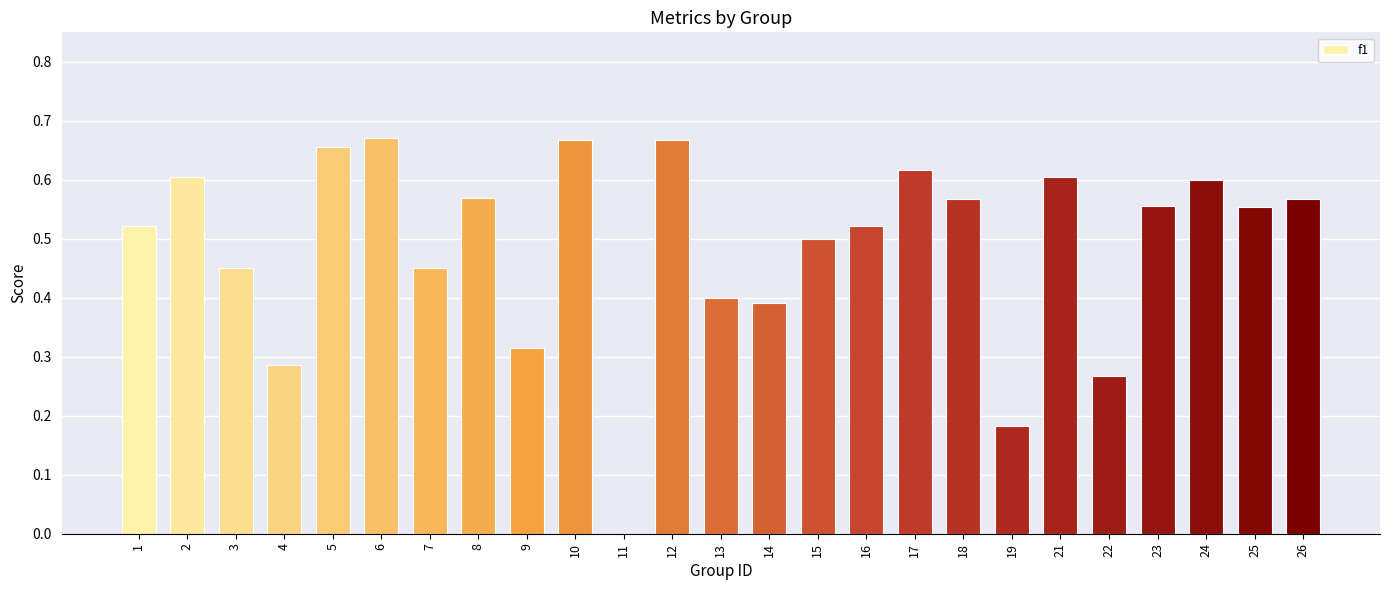

What is the change in value from 14 to 25?

+0.2